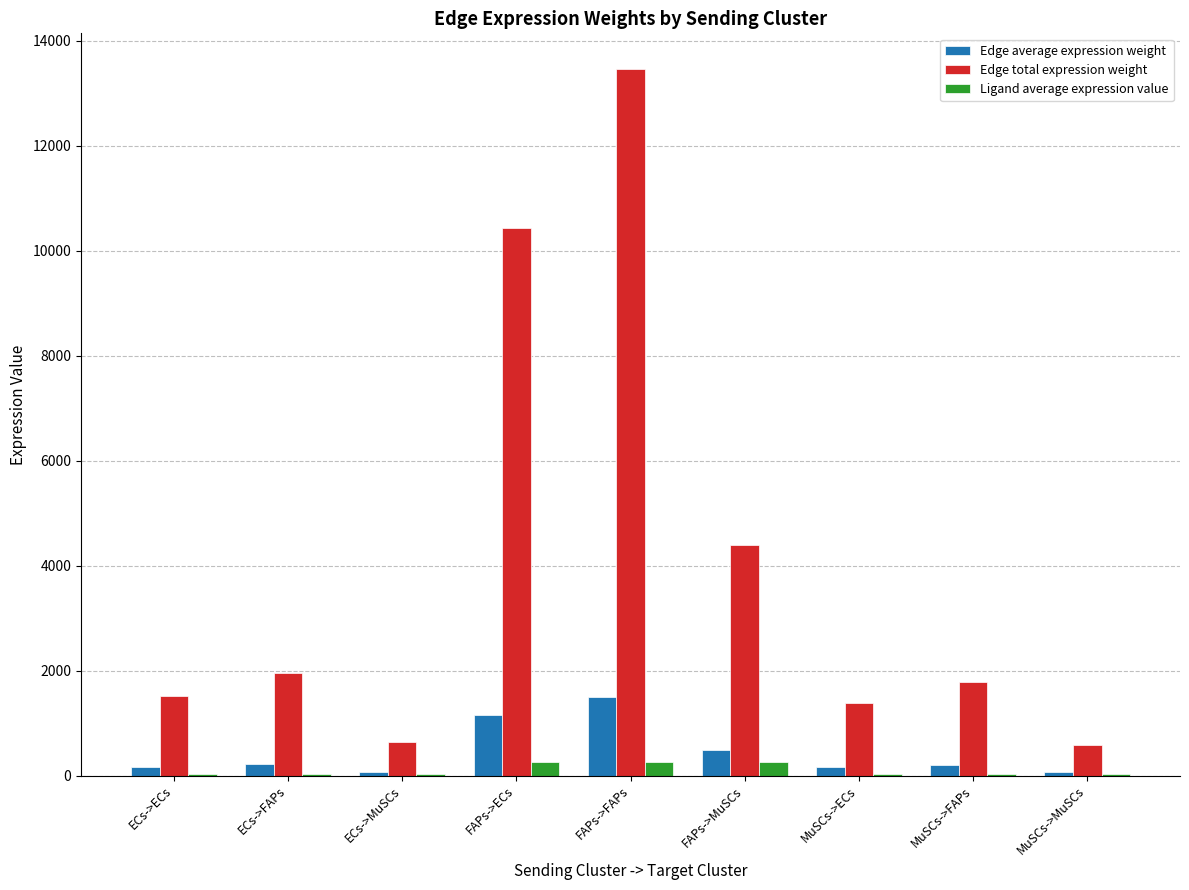

Which category has the highest value in the Edge total expression weight series?

FAPs->FAPs